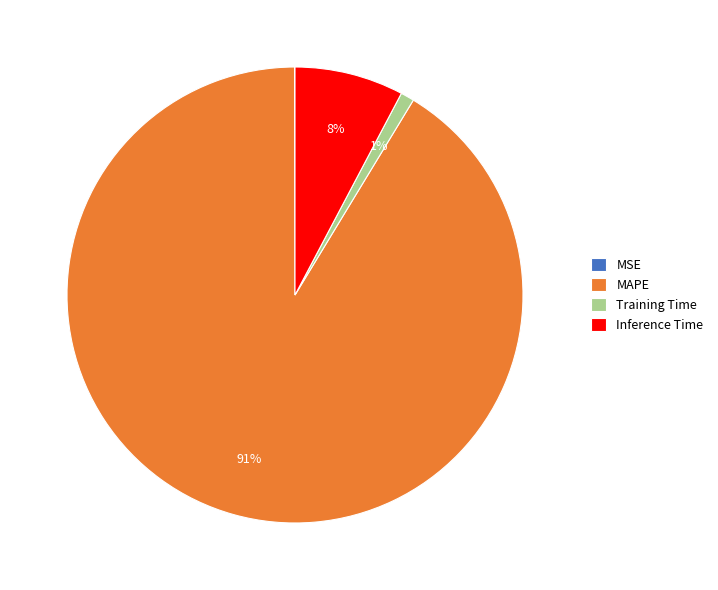

The MAPE slice represents 91% of the pie. True or false?

True